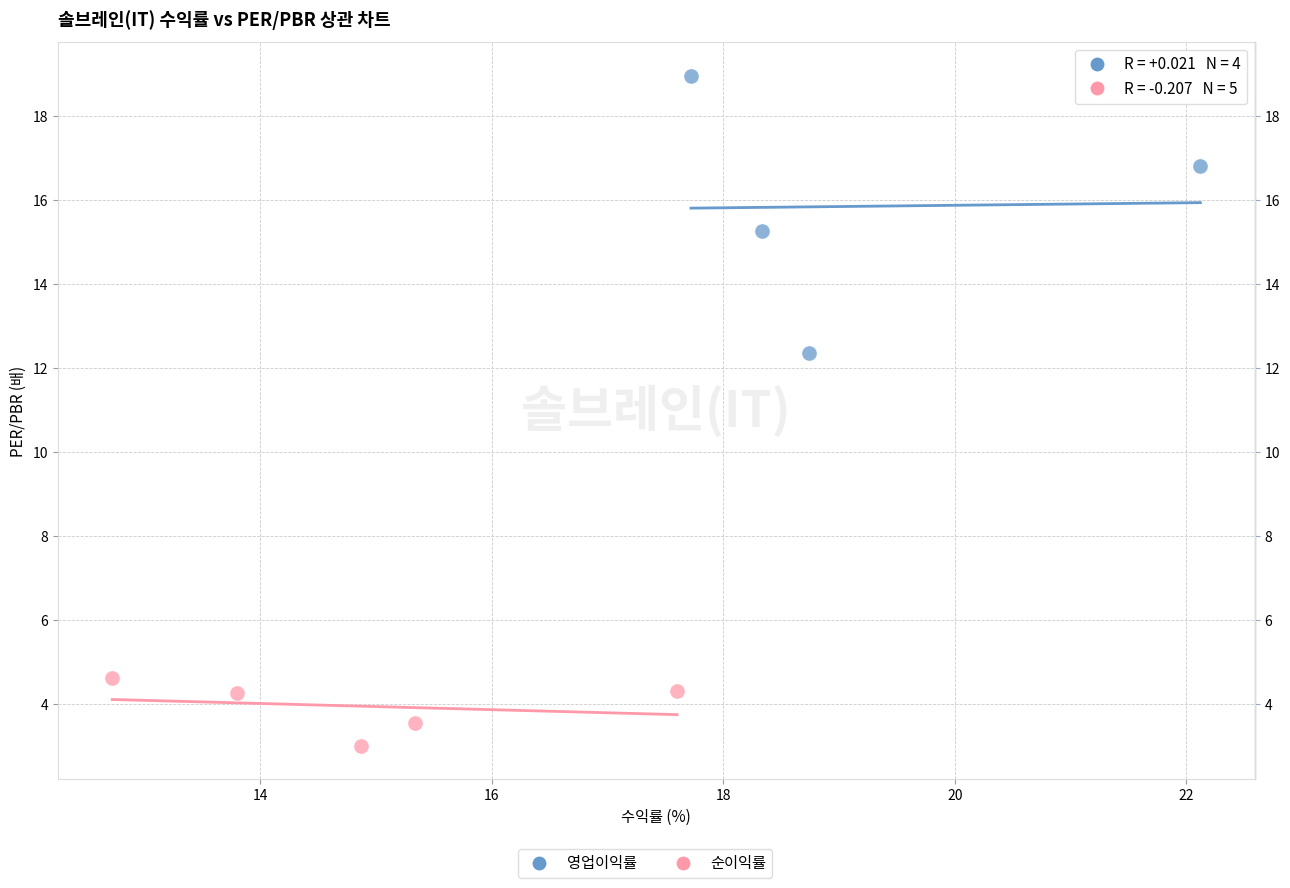

Which series reaches the minimum Y coordinate?

순이익률